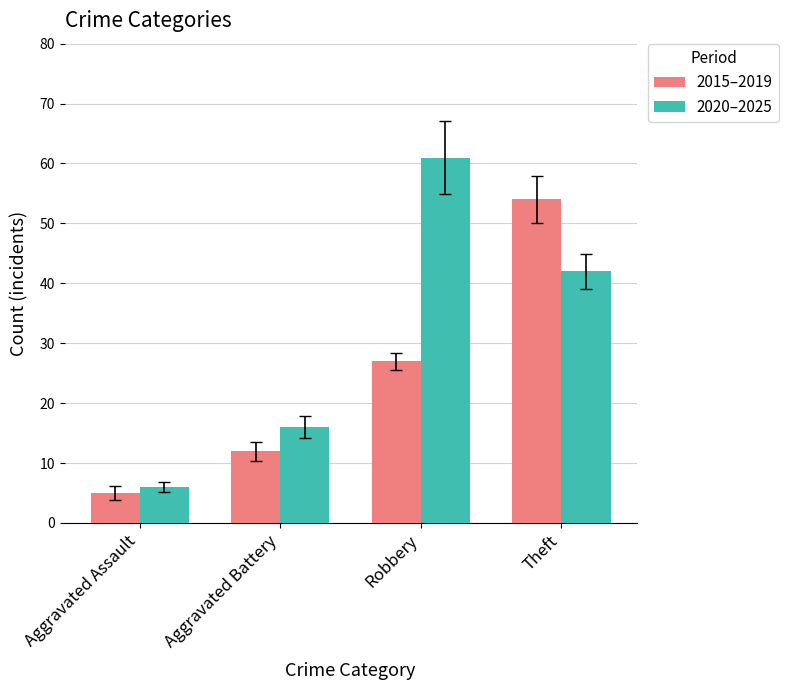

Is the value of 2020–2025 at Aggravated Battery greater than the value of 2015–2019 at Theft?

No